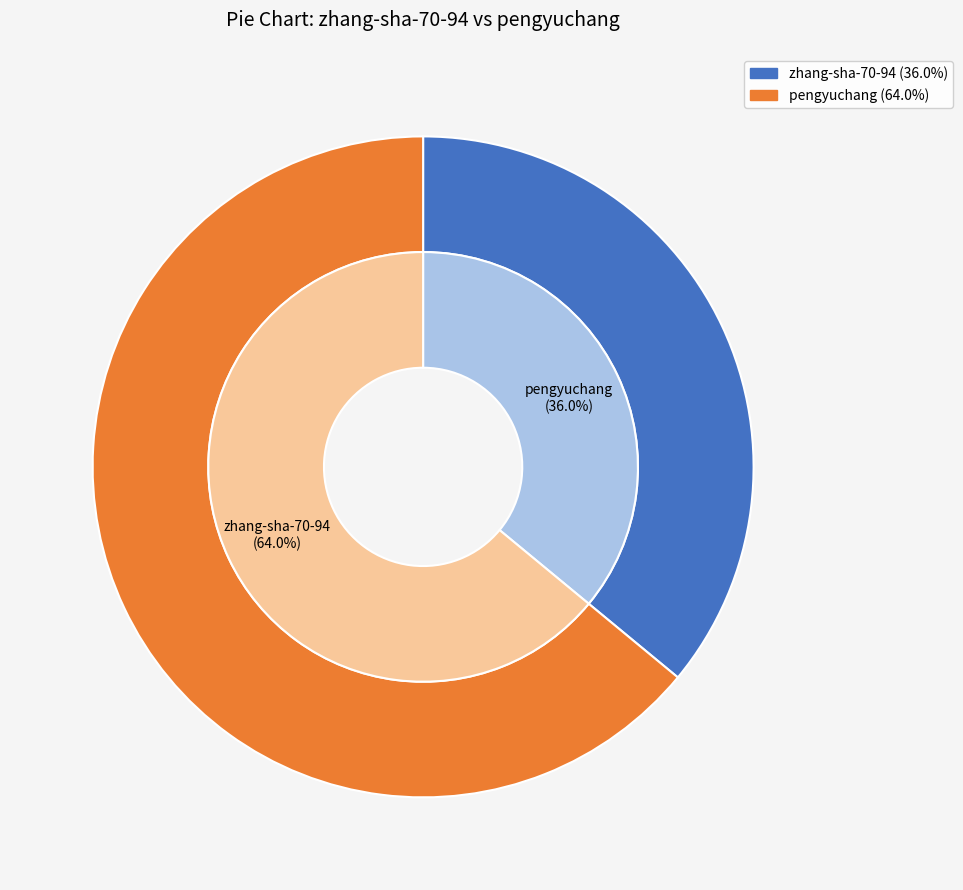

Which category has the biggest portion of the pie?

pengyuchang